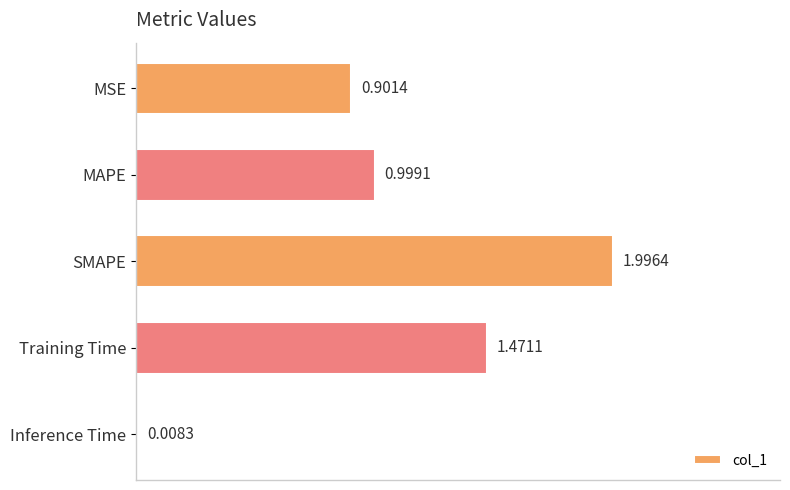

Which category has the lowest value across all series?

Inference Time